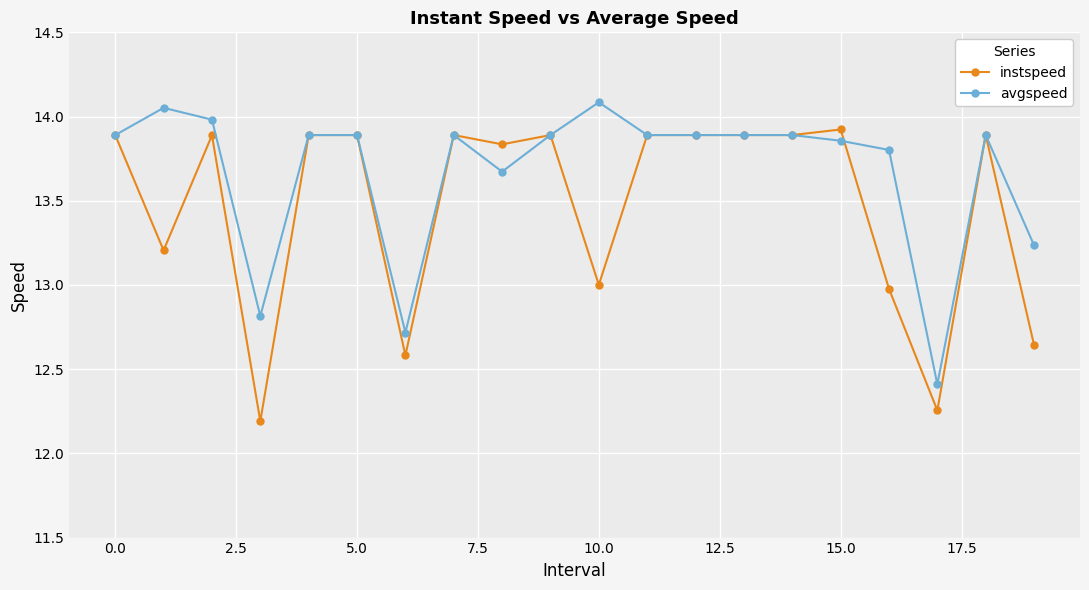

What is the minimum value shown in the chart?

12.2